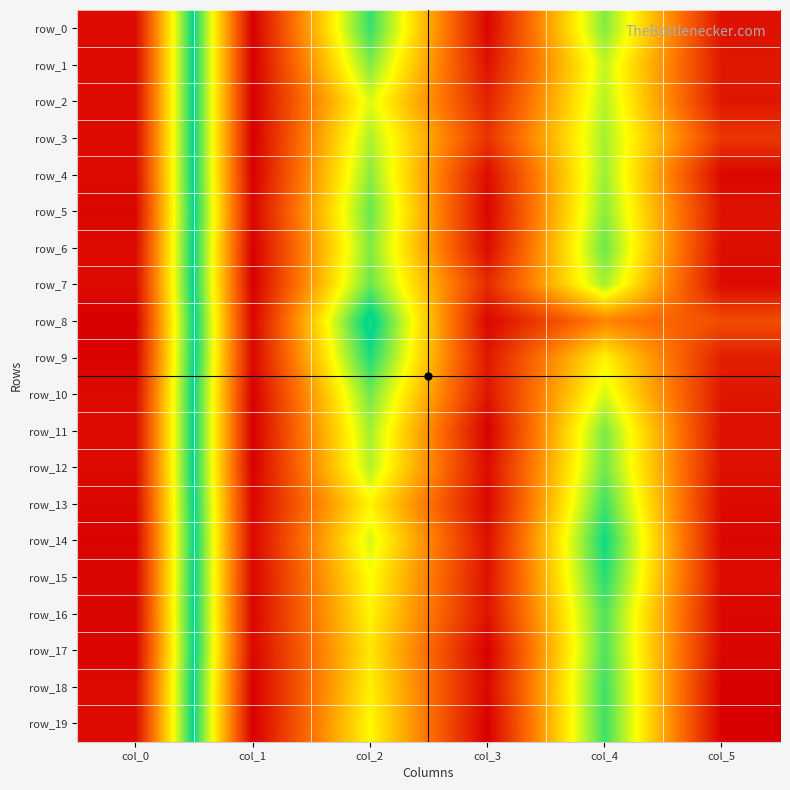

At which category does the chart reach its minimum across all series?

col_1